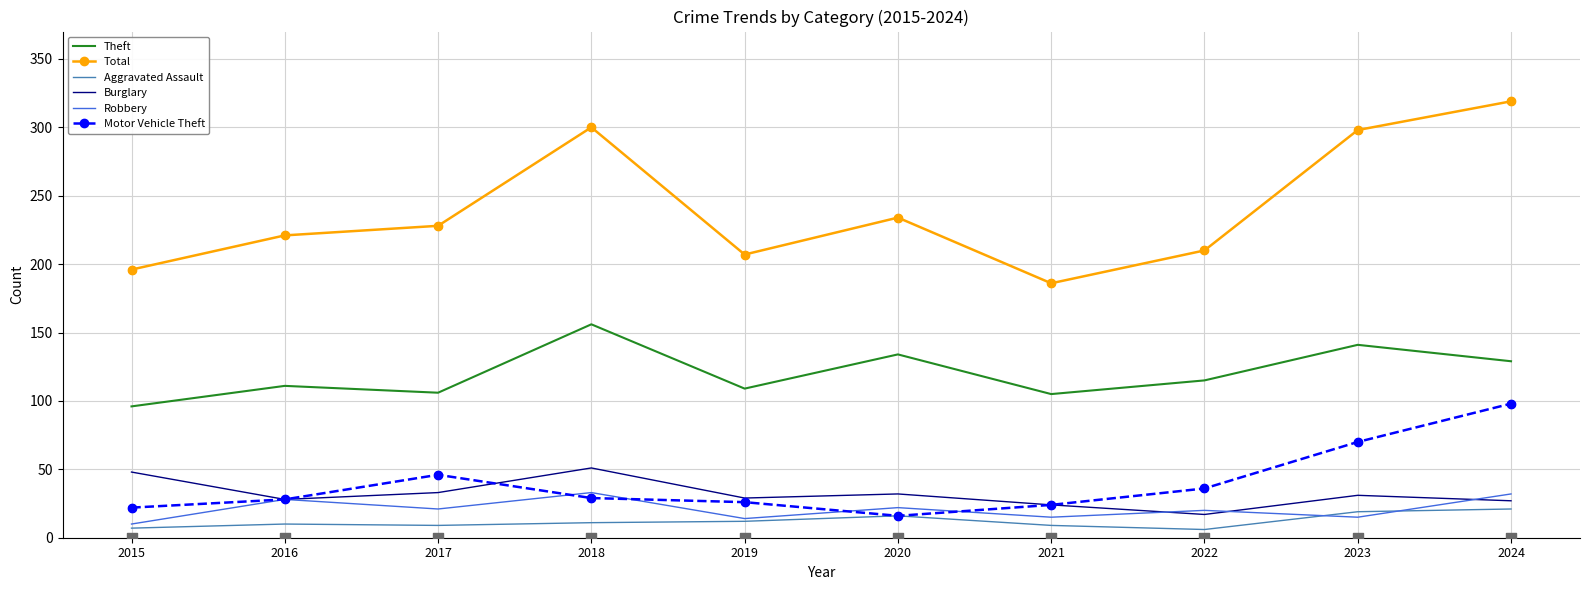

Which series has the largest total across all categories?

Total